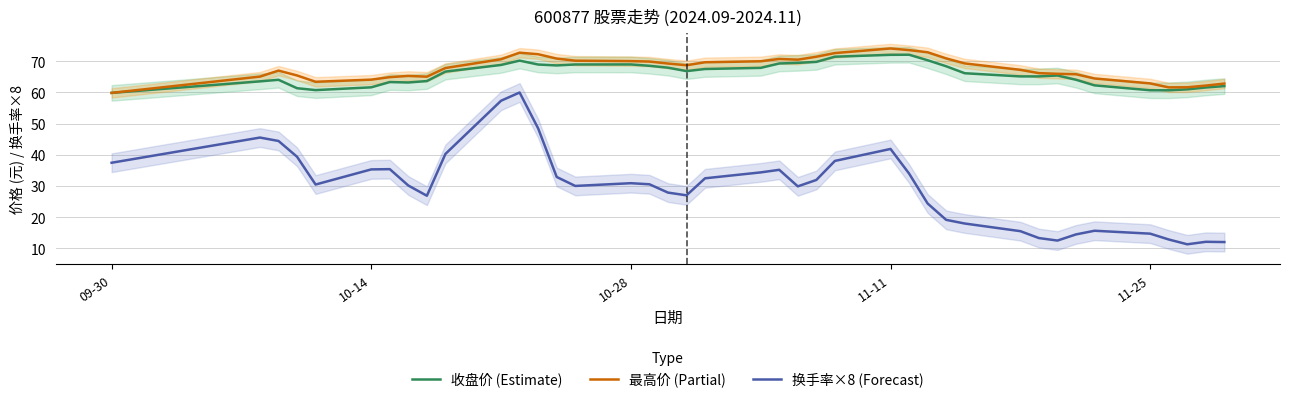

What is the highest value of the 收盘价 (Estimate) series?

72.1